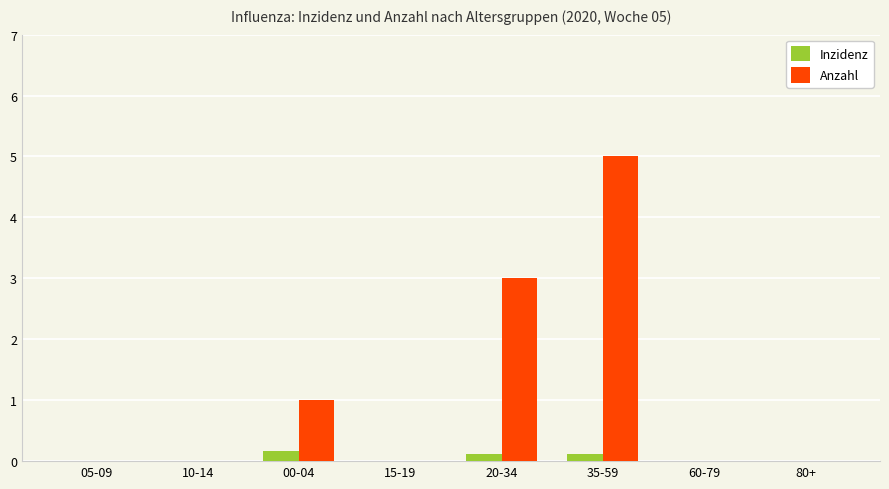

At which category is the sum across all series the highest?

35-59